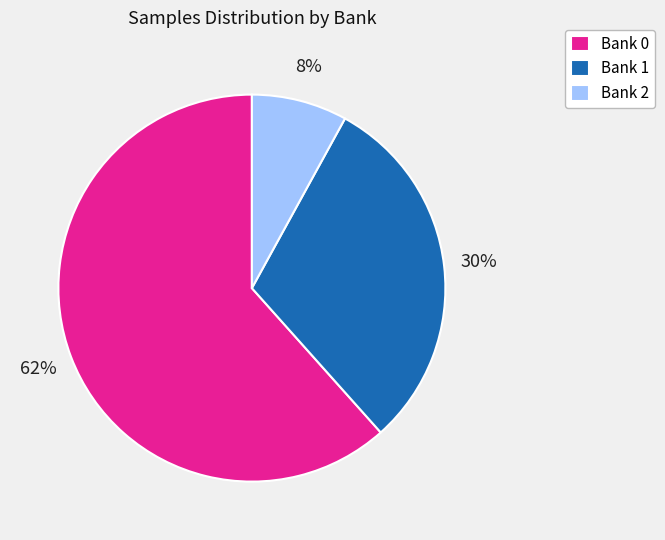

Between Bank 1 and Bank 0, which is larger?

Bank 0